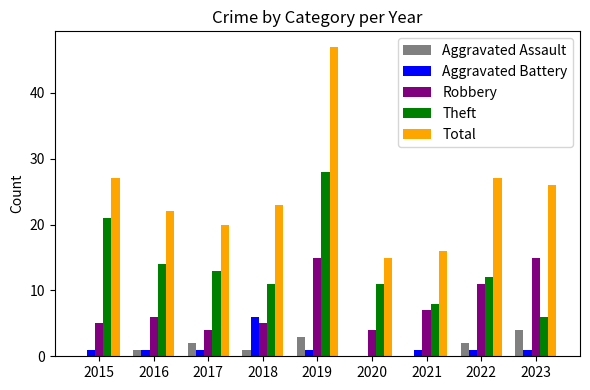

Which series has the largest total across all categories?

Total